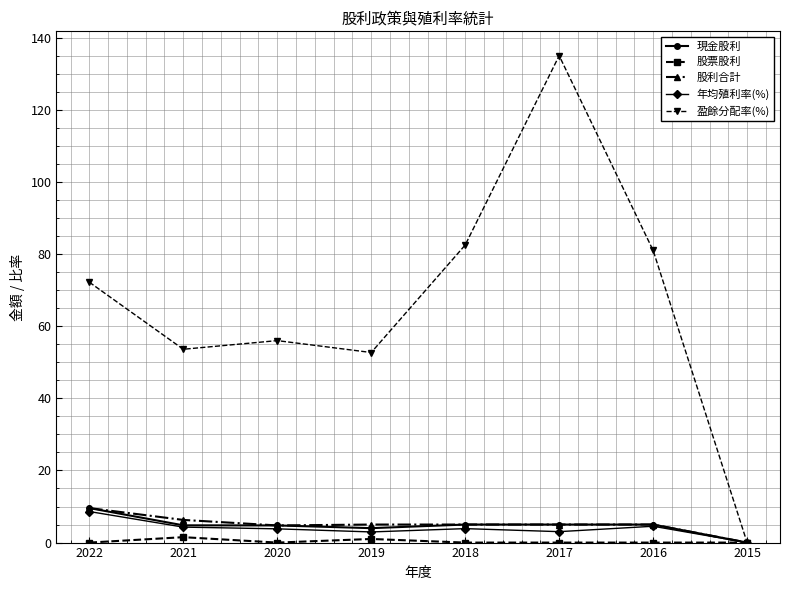

Which series has the largest range (max minus min)?

盈餘分配率(%)